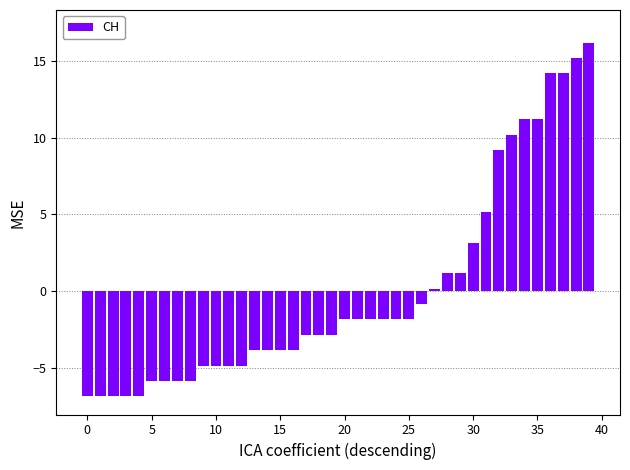

What is the maximum value shown in the chart?

16.2